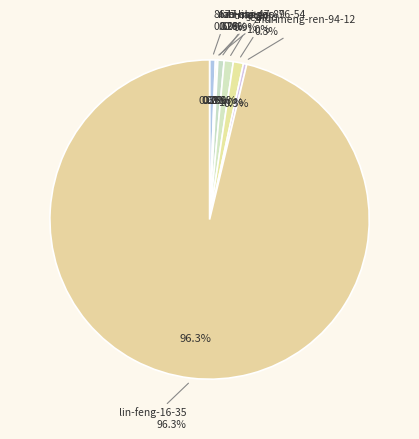

Which category accounts for the majority?

lin-feng-16-35